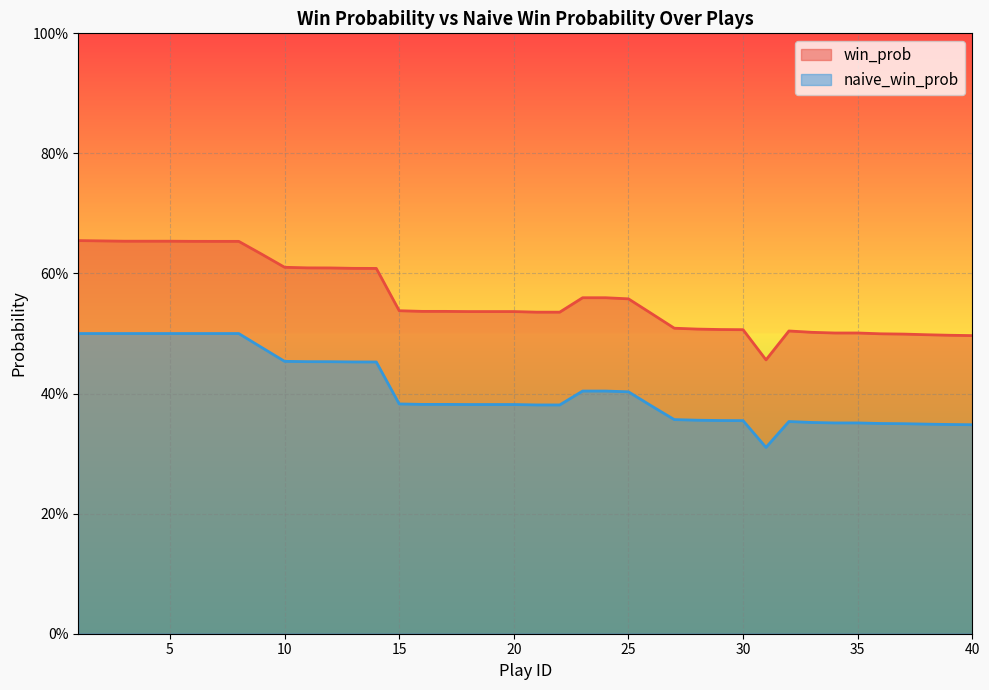

How many win_prob values are between 0 and 1?

40